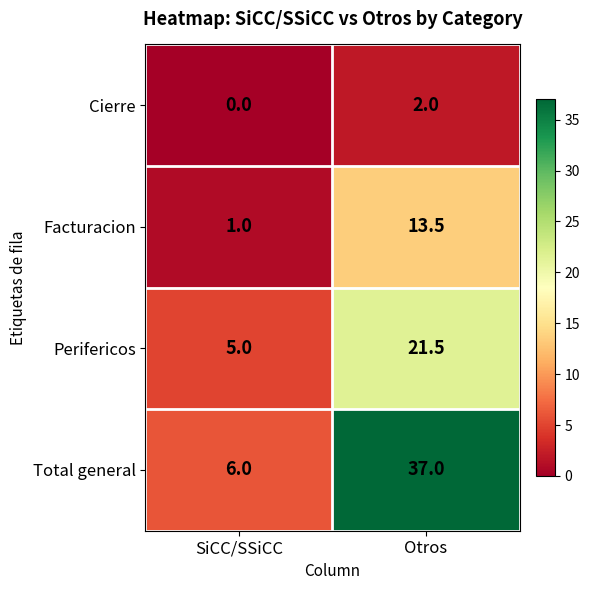

Rank the series by their maximum value, from highest to lowest.

Total general, Perifericos, Facturacion, Cierre